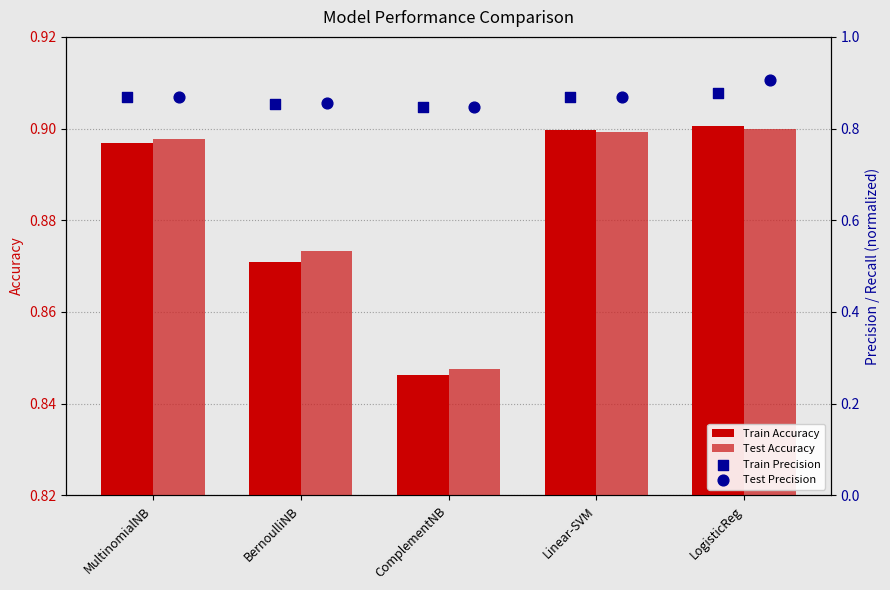

What are all the series names shown in the legend?

Train Accuracy, Test Accuracy, Train Precision, Test Precision